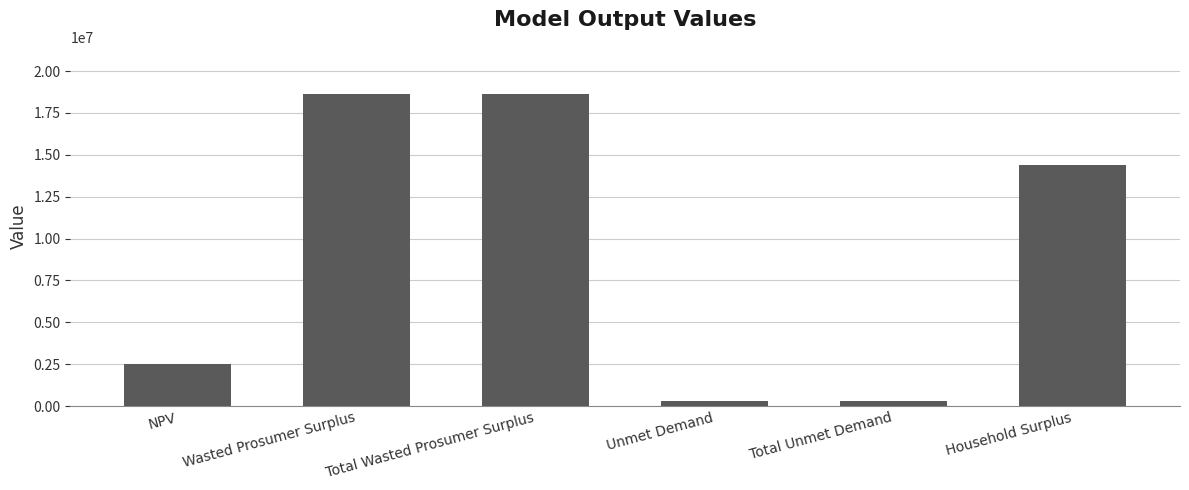

What is the change in value from NPV to Wasted Prosumer Surplus?

+16142197.0